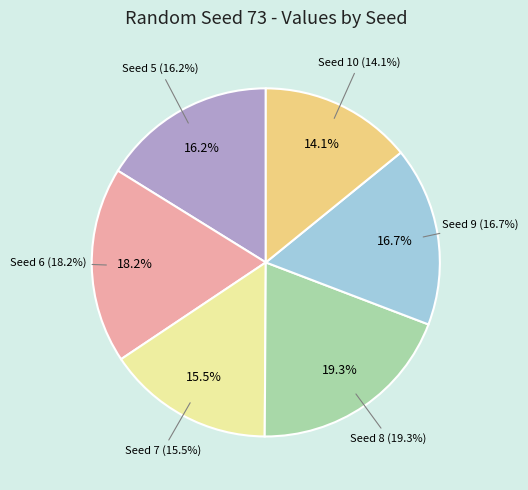

Count the number of slices in the pie.

6